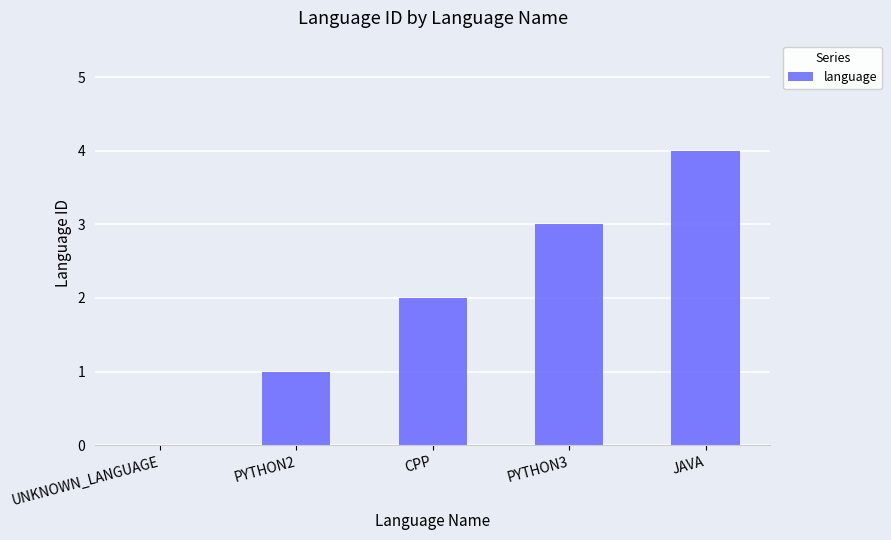

The chart shows a value of 1 at PYTHON3. True or false?

False